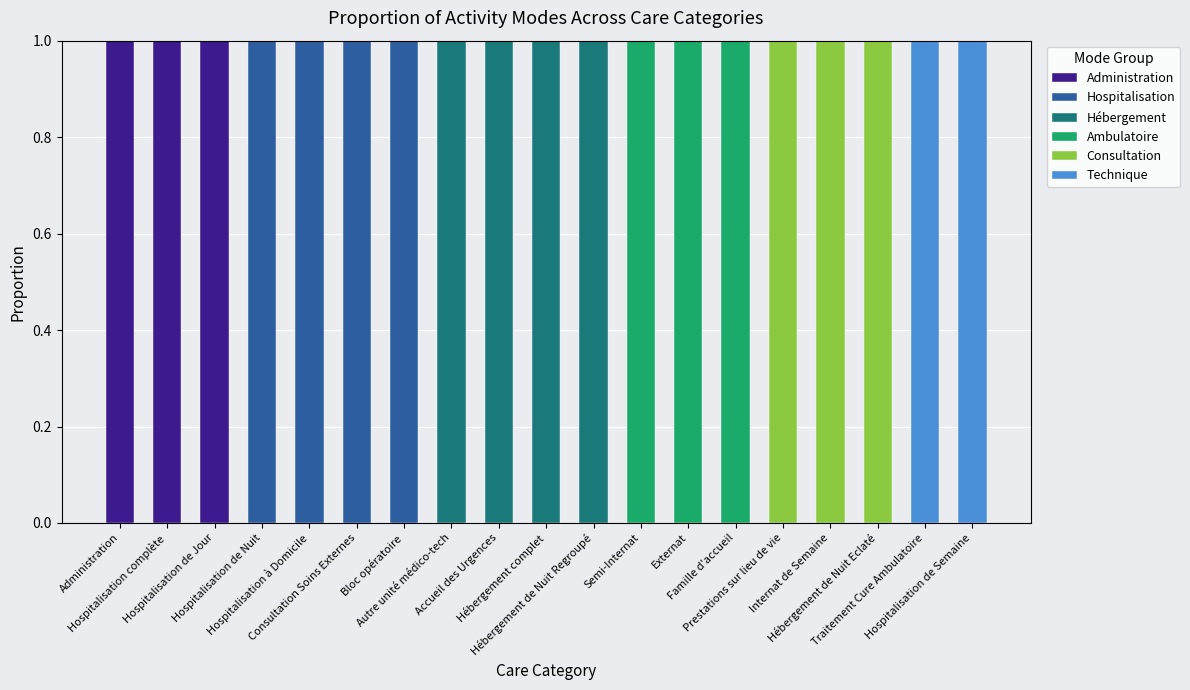

Are the bars horizontal?

No